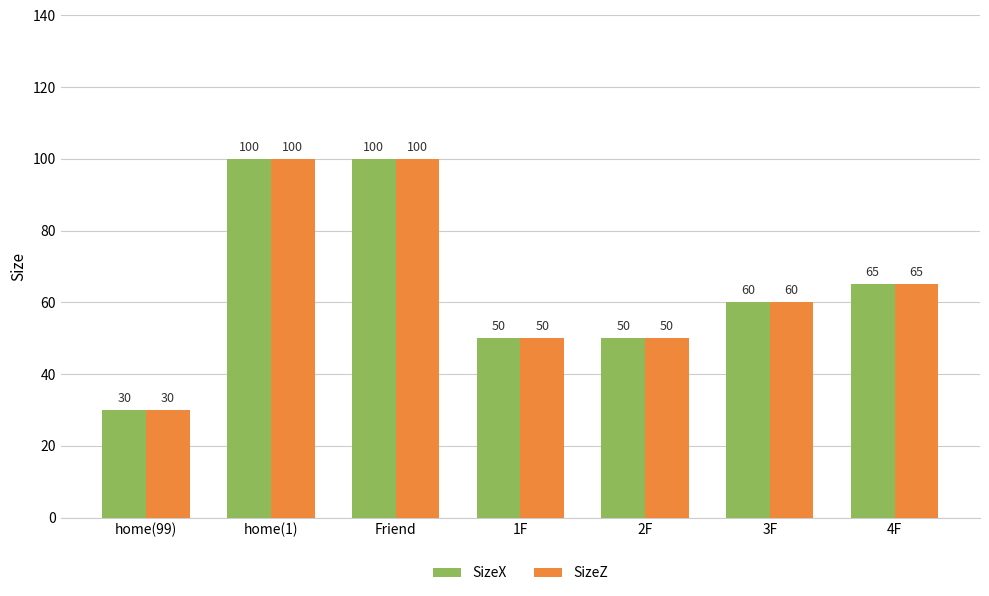

What is the value of the SizeX bar at the 5th from the left?

50